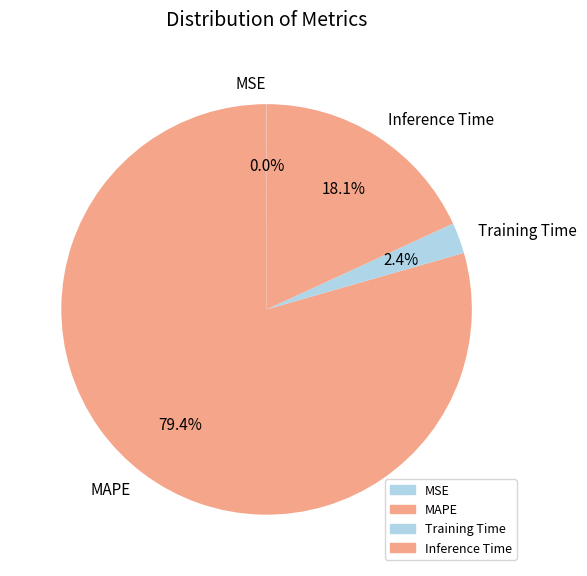

To the nearest percent, what is the difference between the Inference Time and Training Time slice percentages?

16%